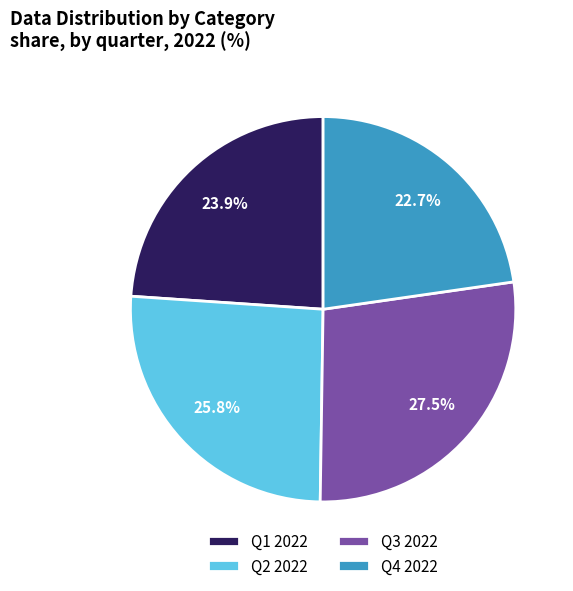

How many segments does this pie chart have?

4